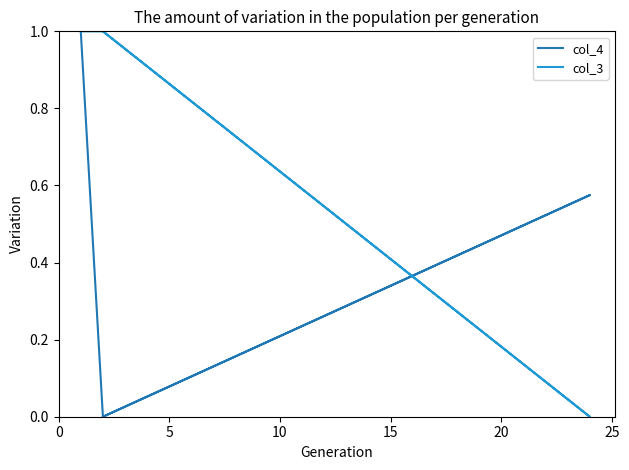

Which series has the largest range (max minus min)?

col_4